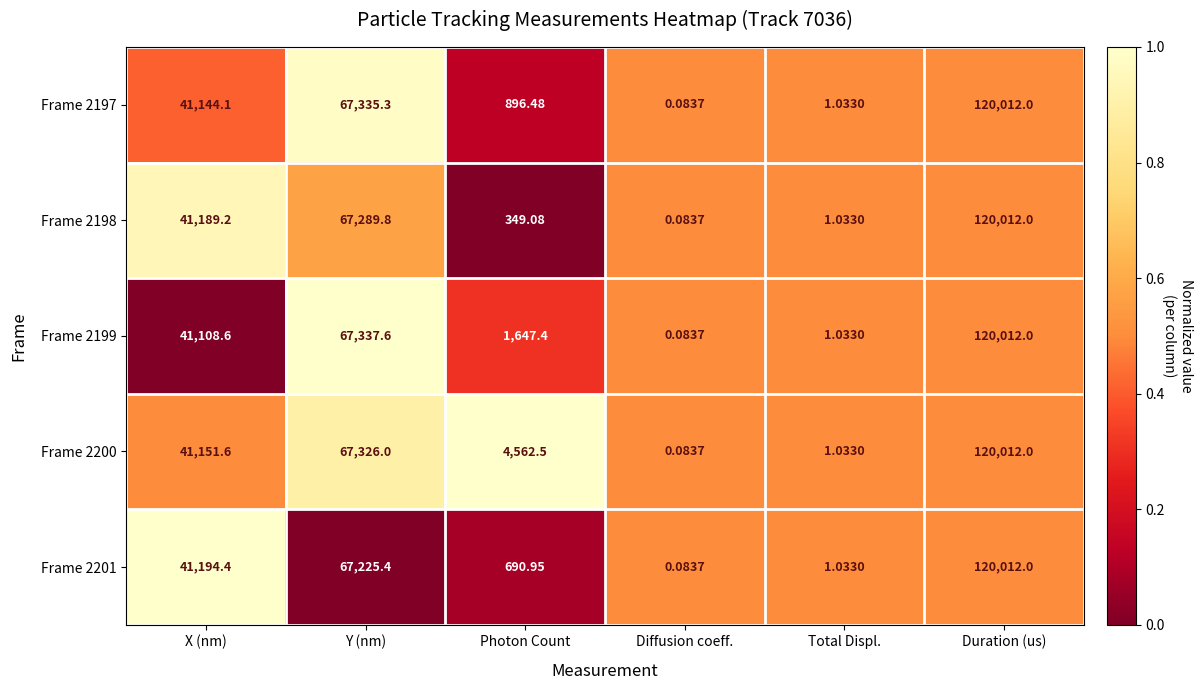

Where does the Frame 2198 series first go above 41189?

X (nm)